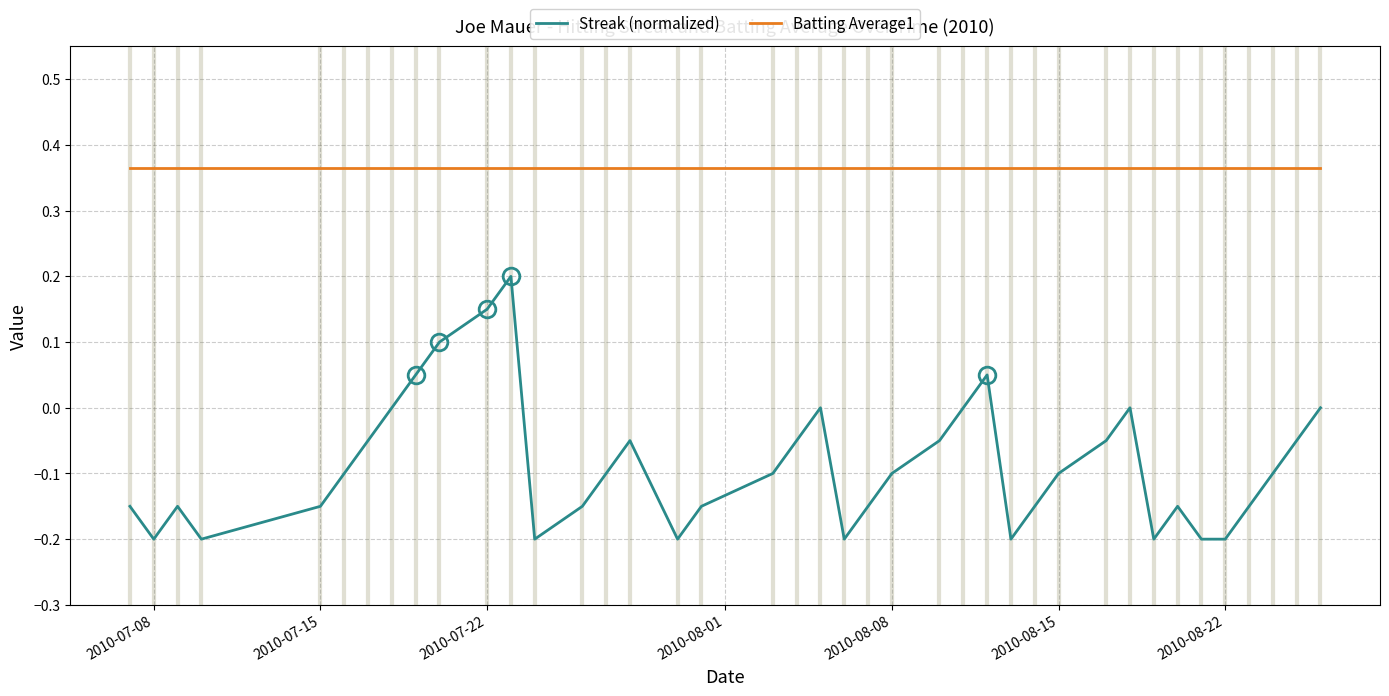

Which series has the largest range (max minus min)?

Streak (normalized)